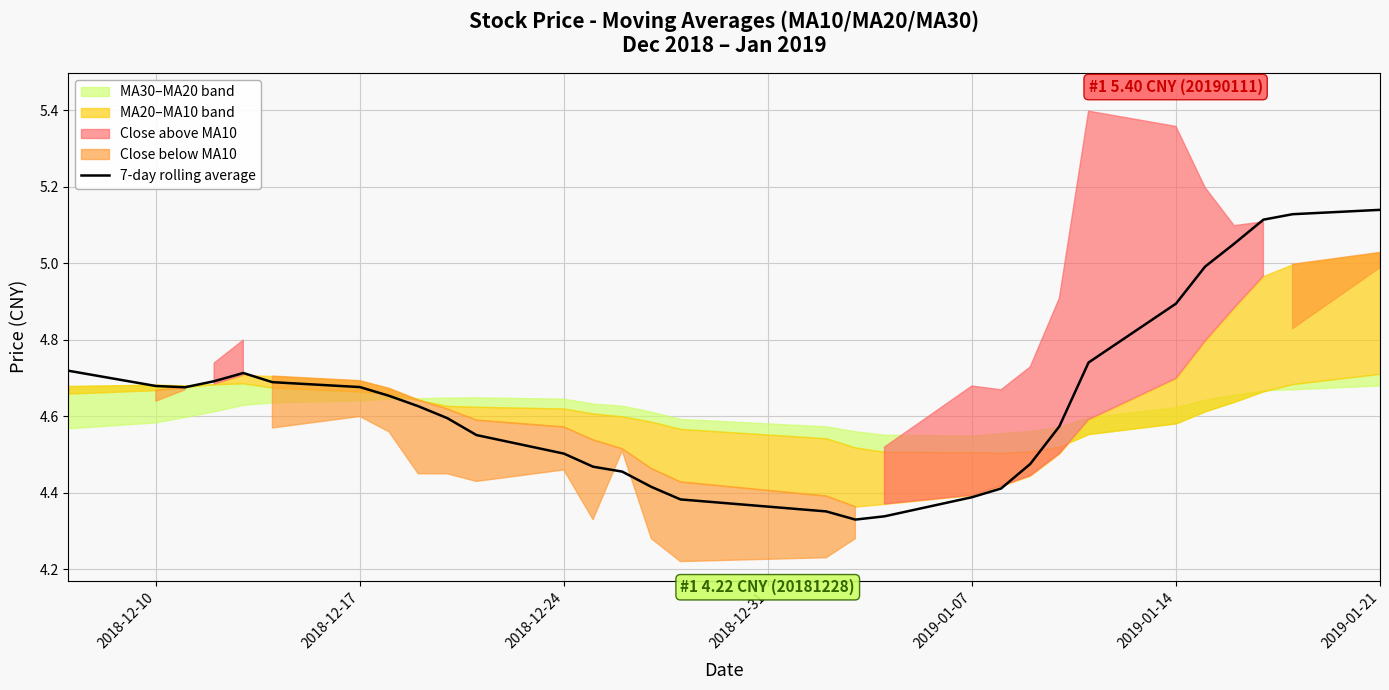

The 7-day rolling average series shows 1.1 at 2018-12-24. True or false?

False